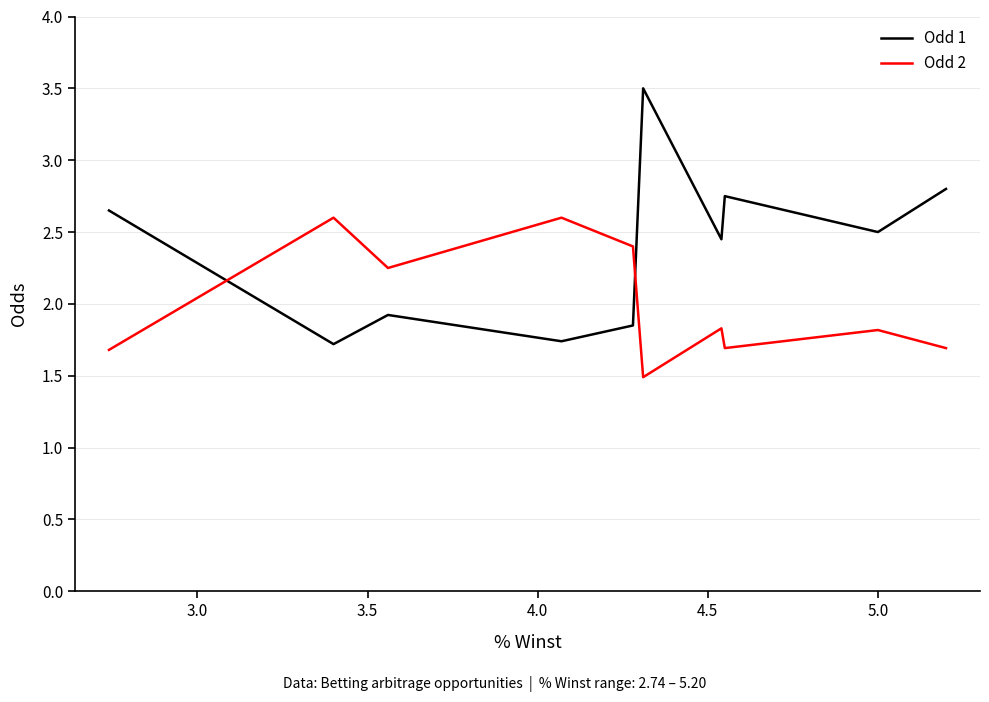

Rank the series by their average value, from highest to lowest.

Odd 1, Odd 2